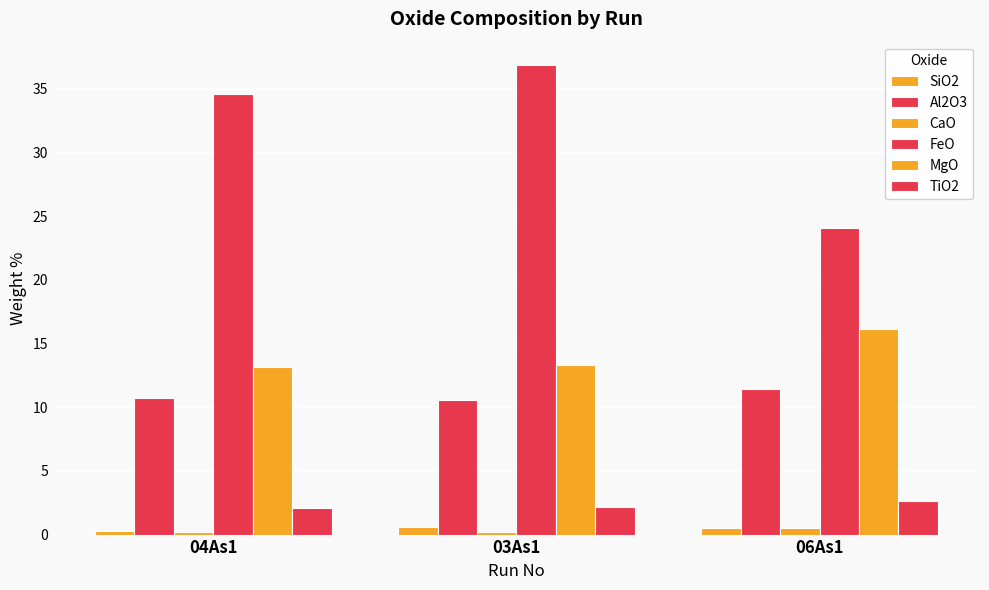

Between 04As1 and 03As1, which series saw the biggest shift?

FeO